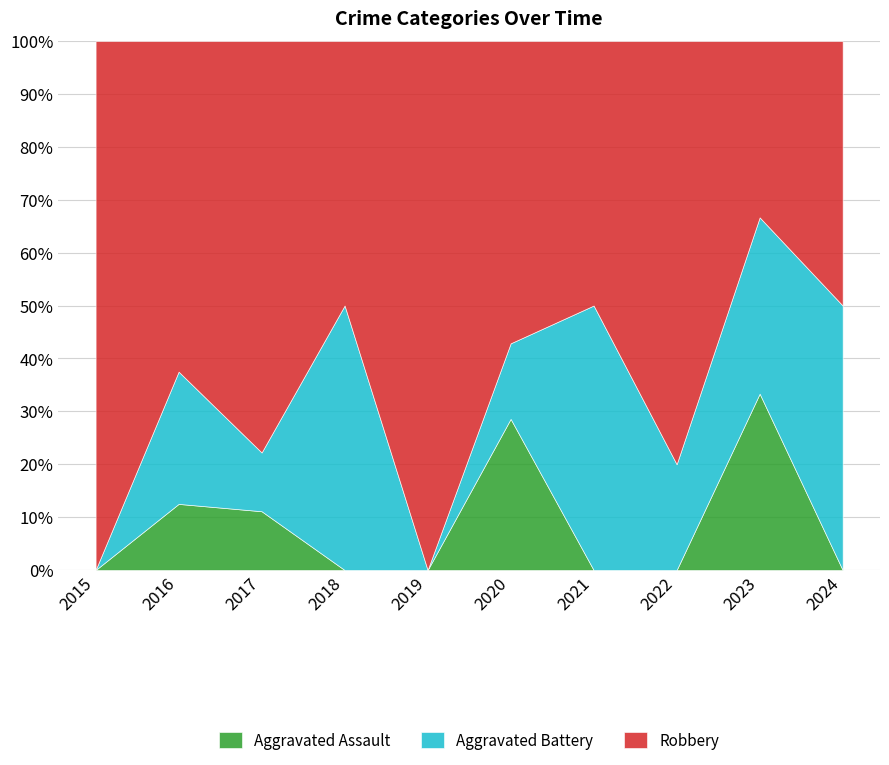

True or false: Aggravated Battery and Robbery intersect in this chart.

False